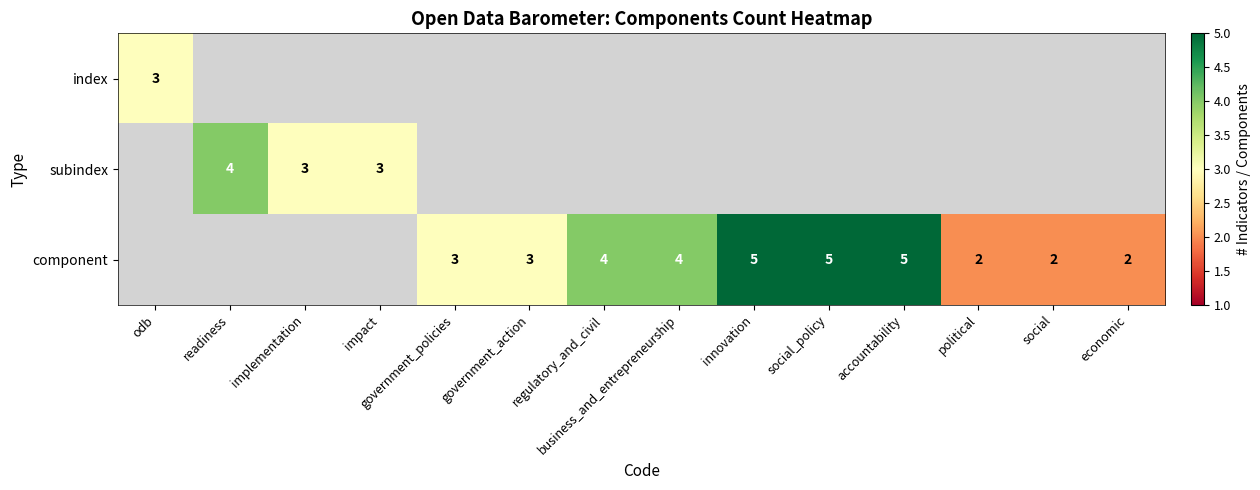

The value of component at political is 1. True or false?

False